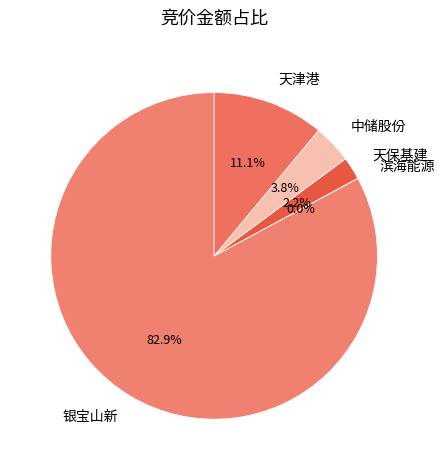

To the nearest percent, what is the average slice percentage?

20%